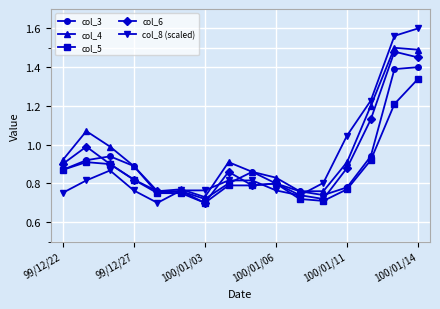

Does the chart have visible grid lines?

Yes